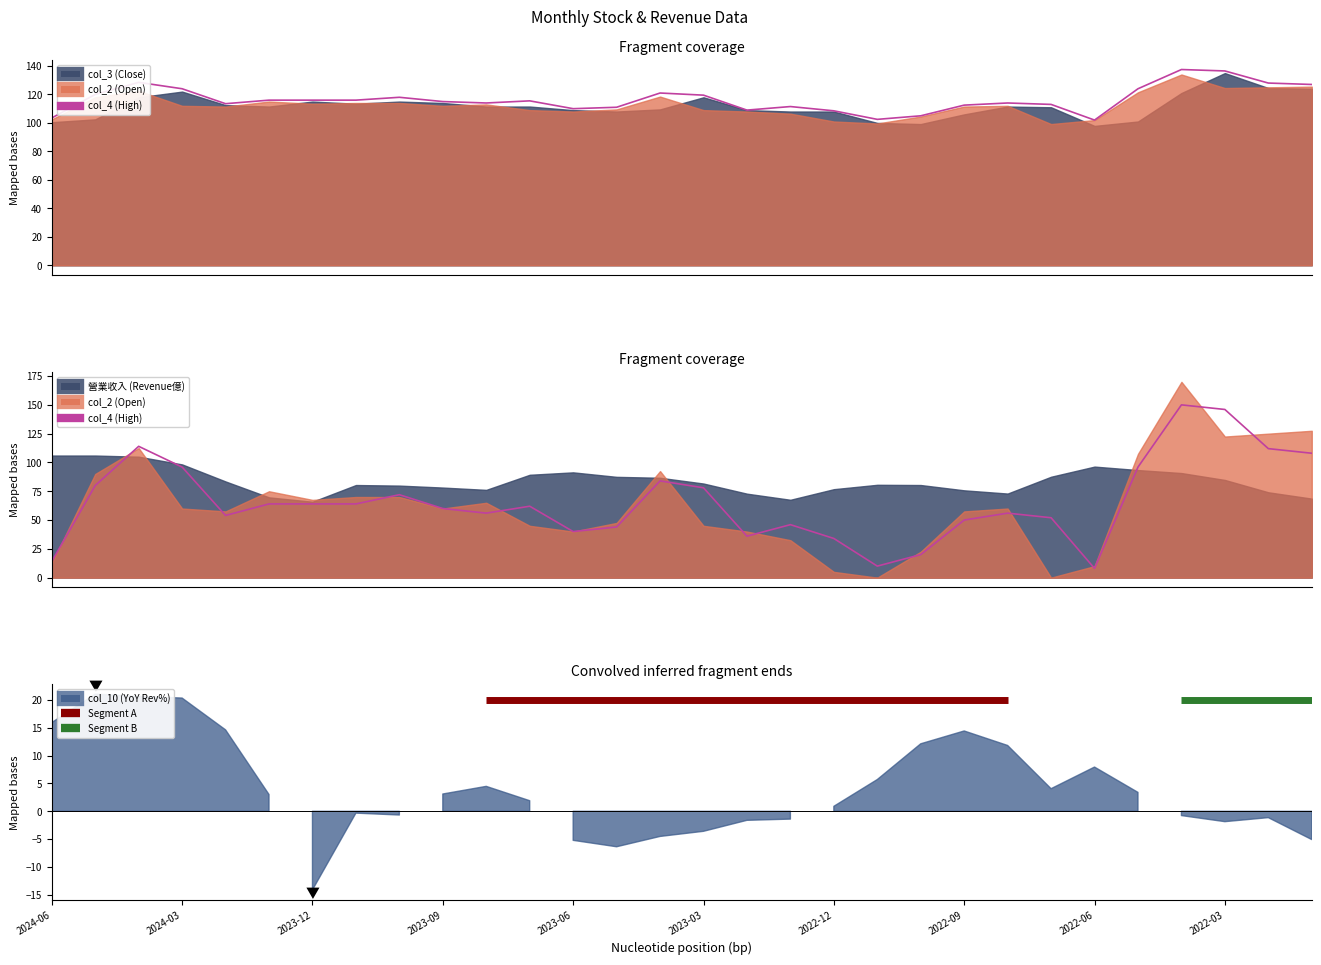

True or false: col_3 (Close) and 營業收入 (Revenue億) cross at least once.

False